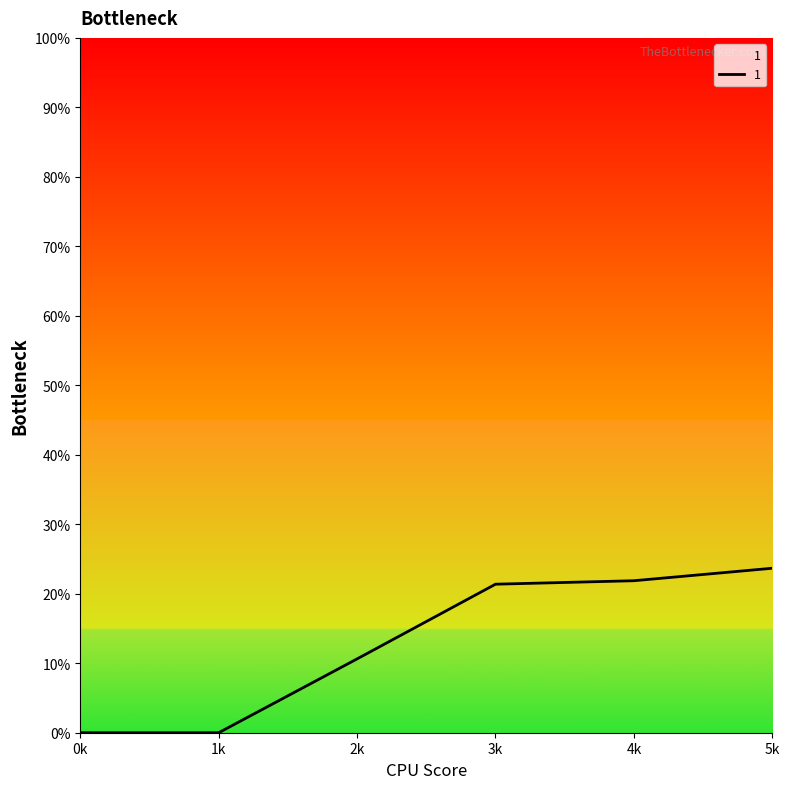

Is it true that the value at 4k is 35.5?

False